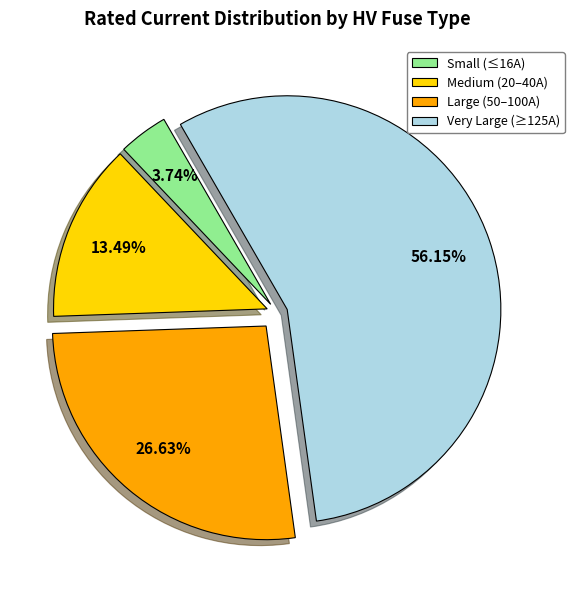

Does any single category account for the majority?

Yes